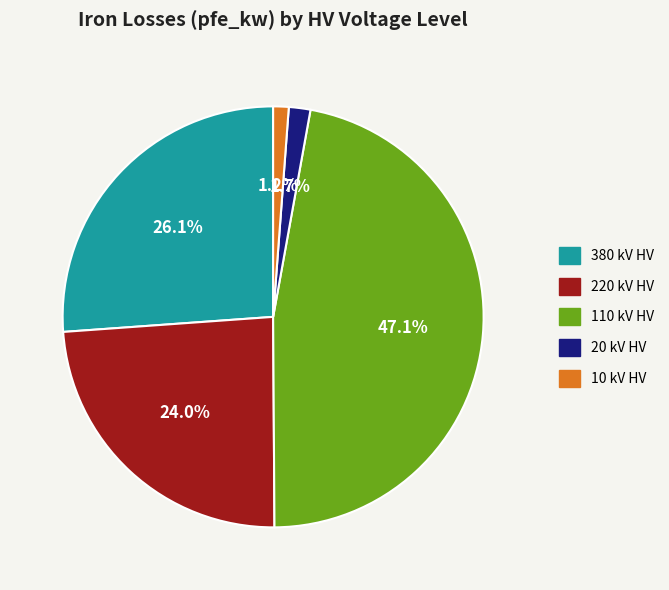

Does any single category account for the majority?

No